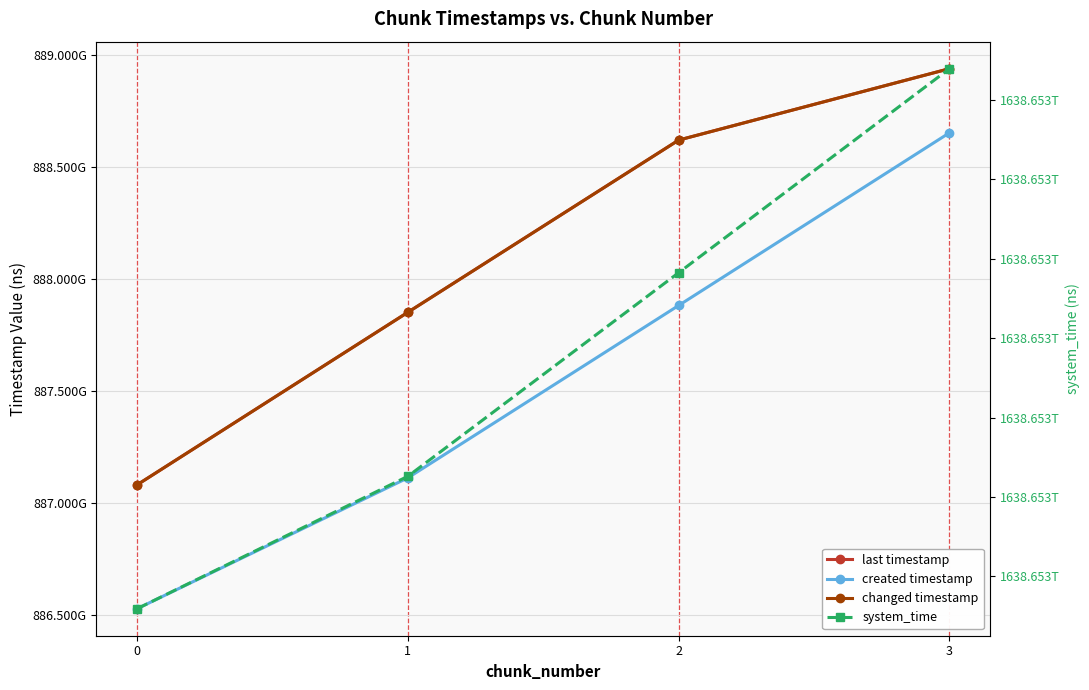

Which series has the largest total across all categories?

system_time